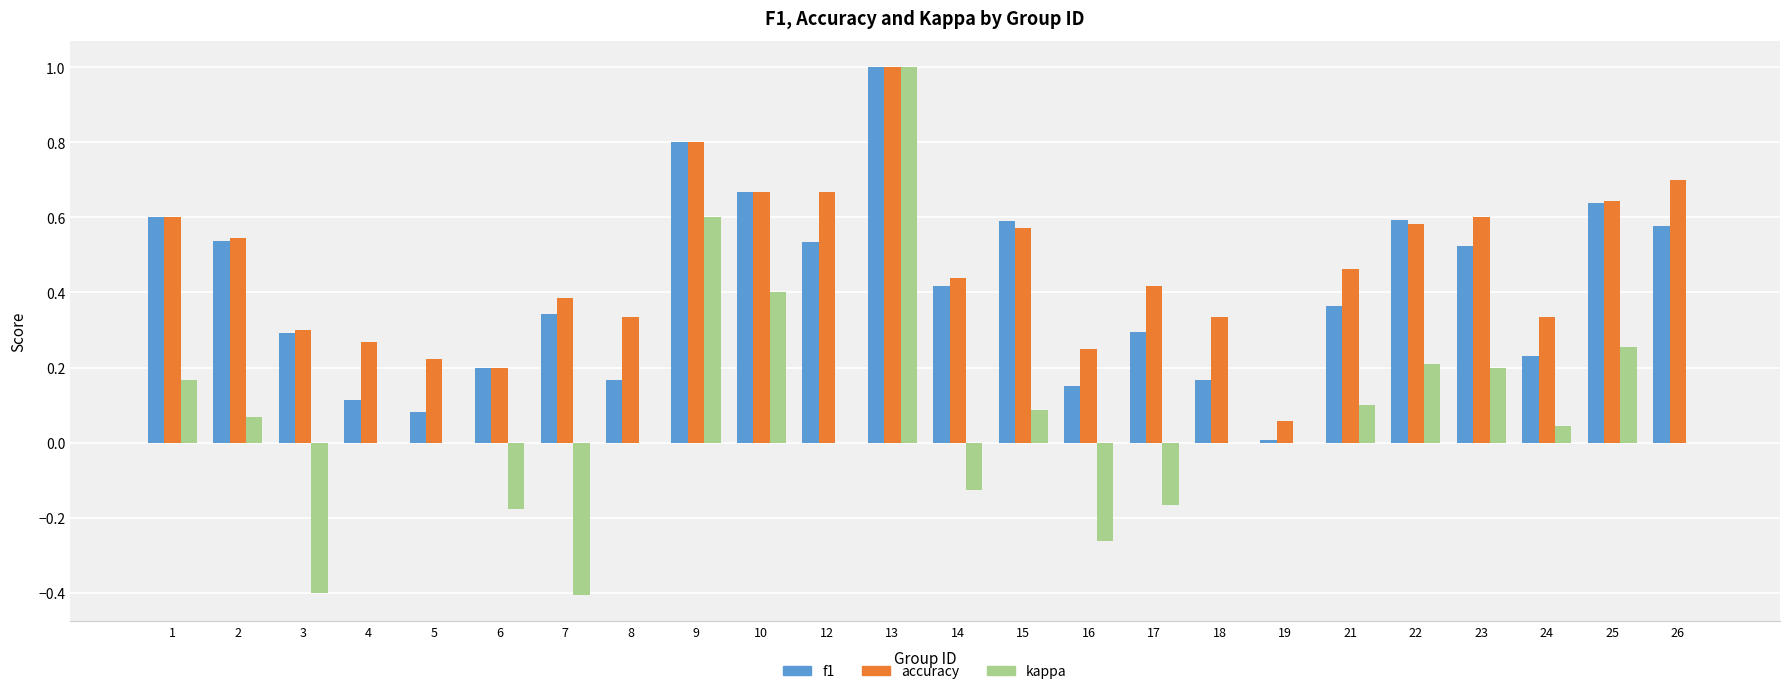

Is it true that kappa equals 0.0 at 5?

True